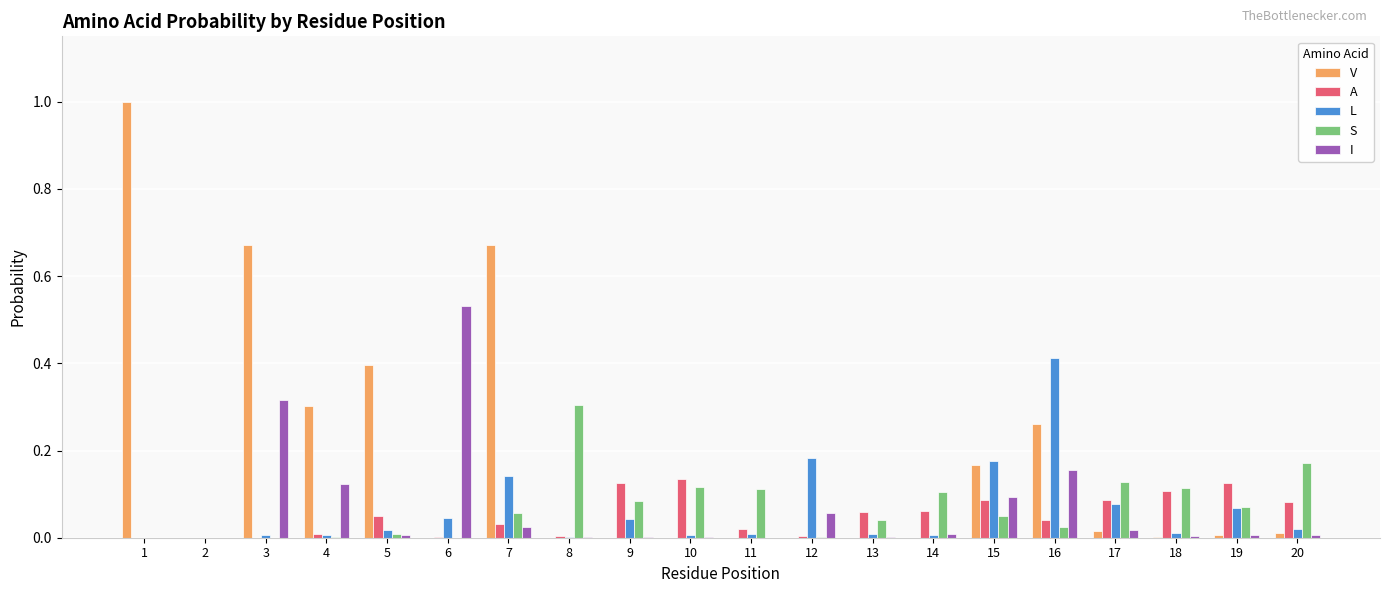

How many categories are shown in the chart?

20